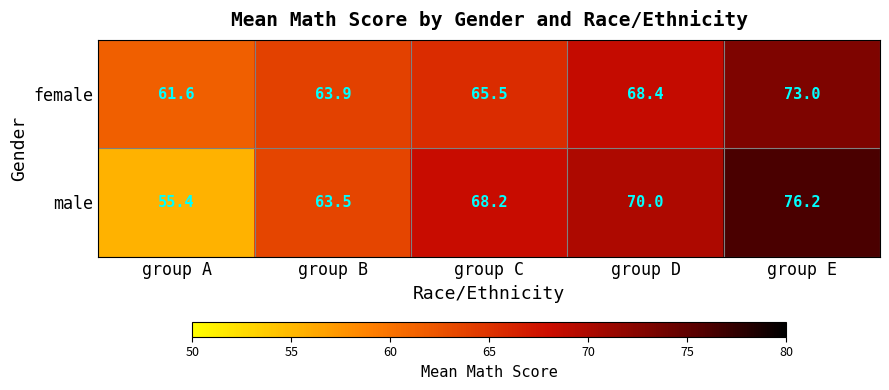

Rank the series by their average value, from lowest to highest.

female, male